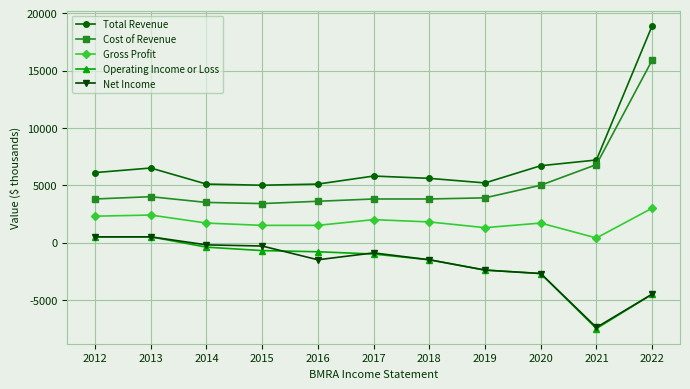

Does the chart have visible grid lines?

Yes